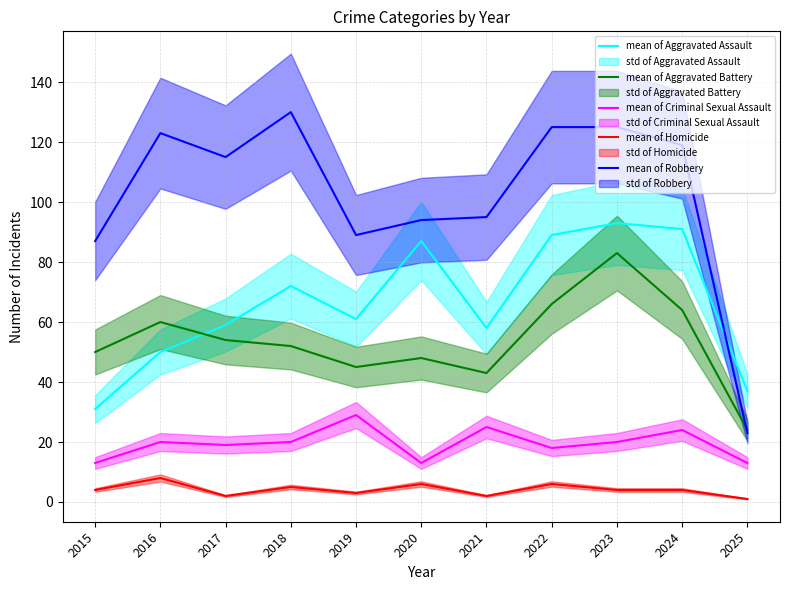

How many values in the mean of Aggravated Battery series exceed 52?

5